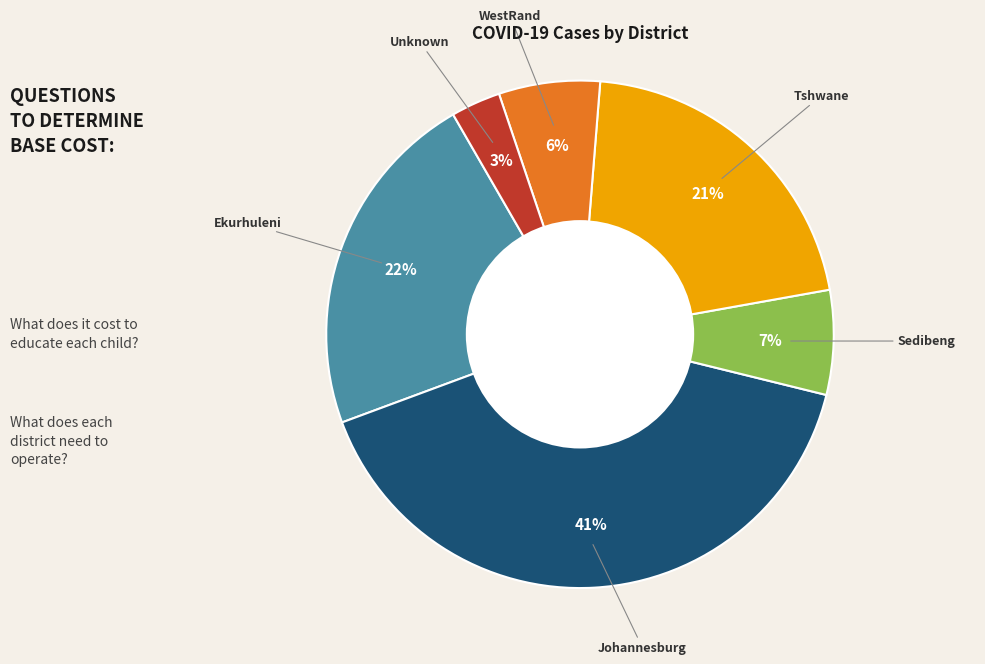

To the nearest percent, what is the combined percentage of WestRand and Sedibeng?

13%